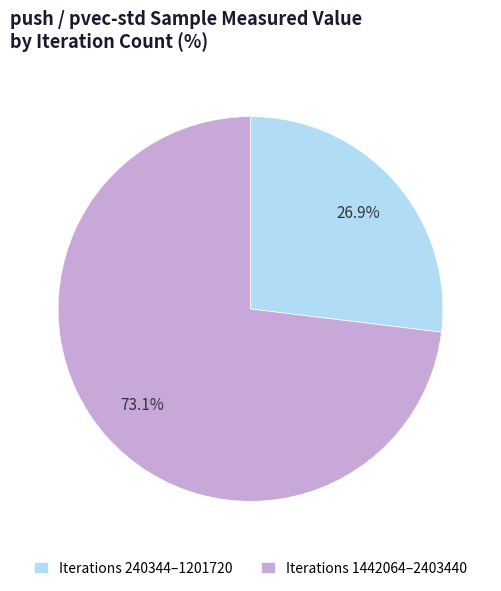

Which category accounts for the majority?

Iterations 1442064–2403440